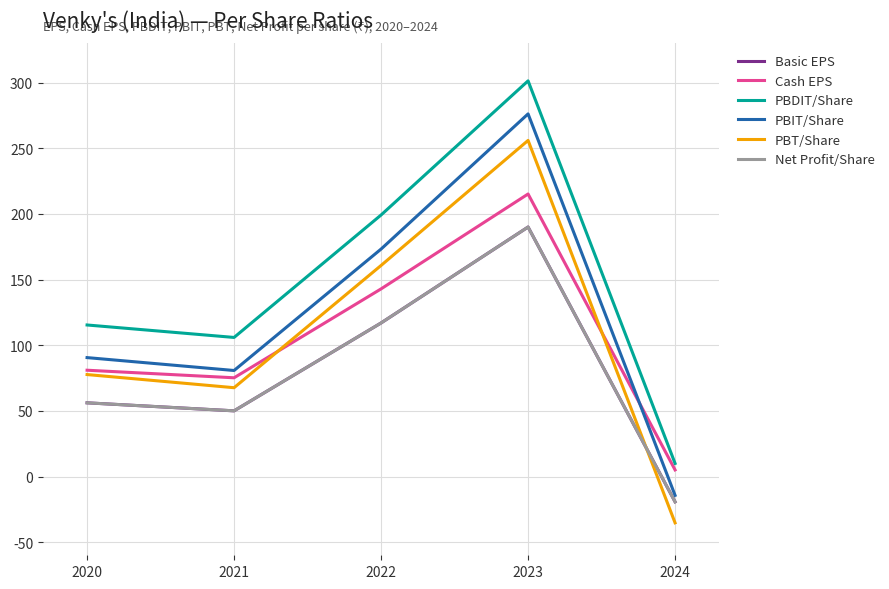

What are all the series names shown in the legend?

Basic EPS, Cash EPS, PBDIT/Share, PBIT/Share, PBT/Share, Net Profit/Share